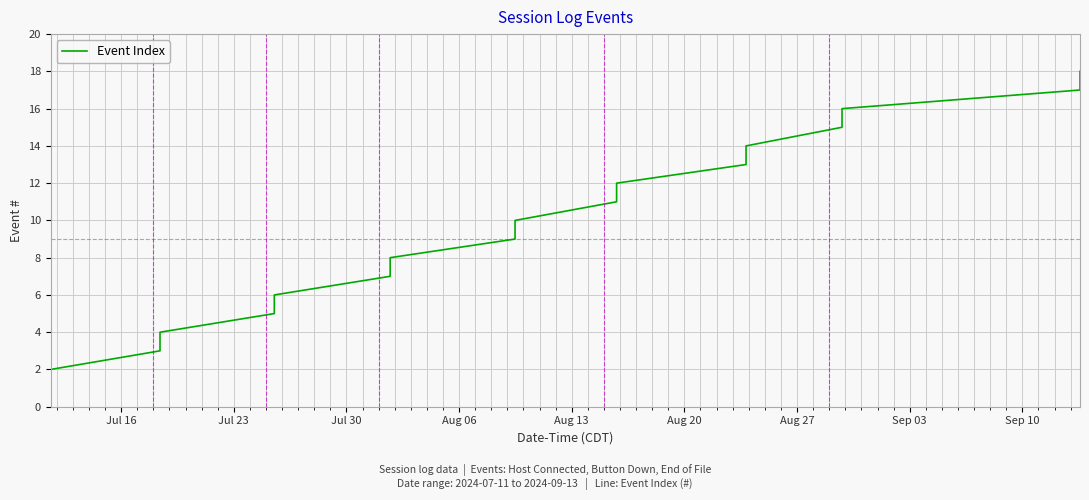

What is the maximum value shown in the chart?

18